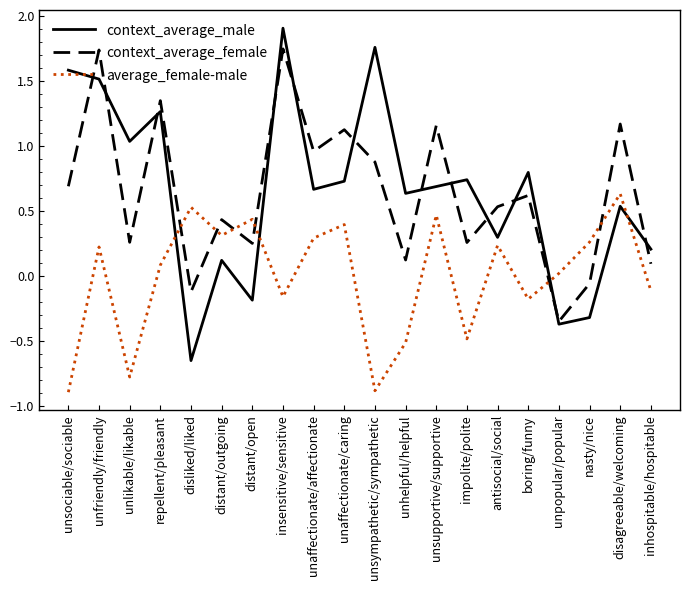

At how many categories does at least one series exceed 1?

9